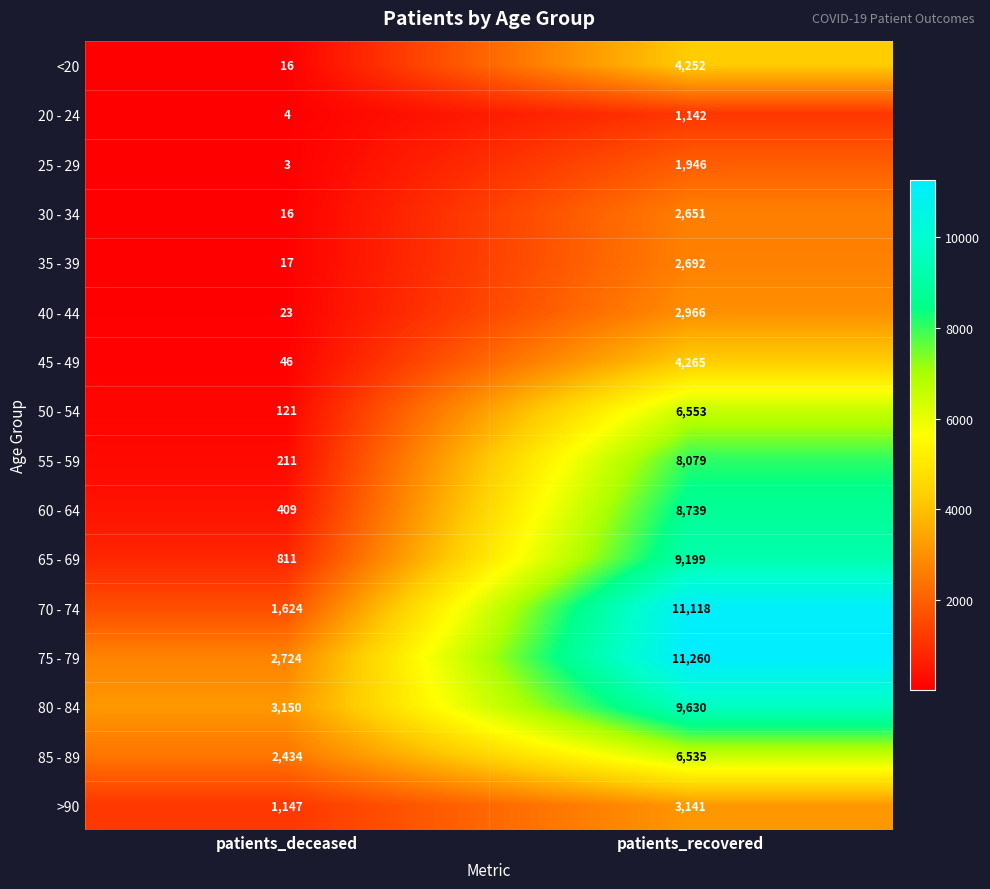

List the series in order of their peak value, lowest first.

20 - 24, 25 - 29, 30 - 34, 35 - 39, 40 - 44, >90, <20, 45 - 49, 85 - 89, 50 - 54, 55 - 59, 60 - 64, 65 - 69, 80 - 84, 70 - 74, 75 - 79